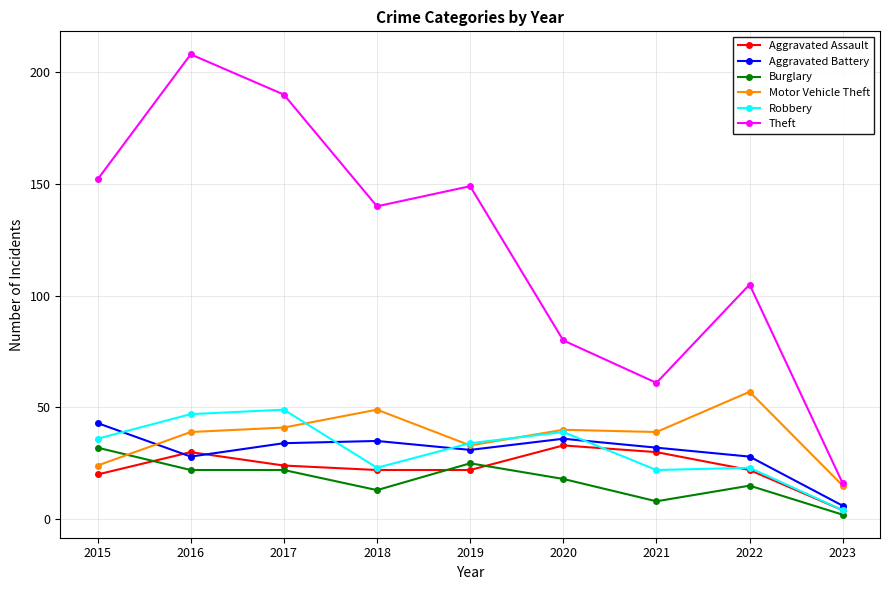

What is the difference between the Aggravated Battery values at 2020 and 2018?

1